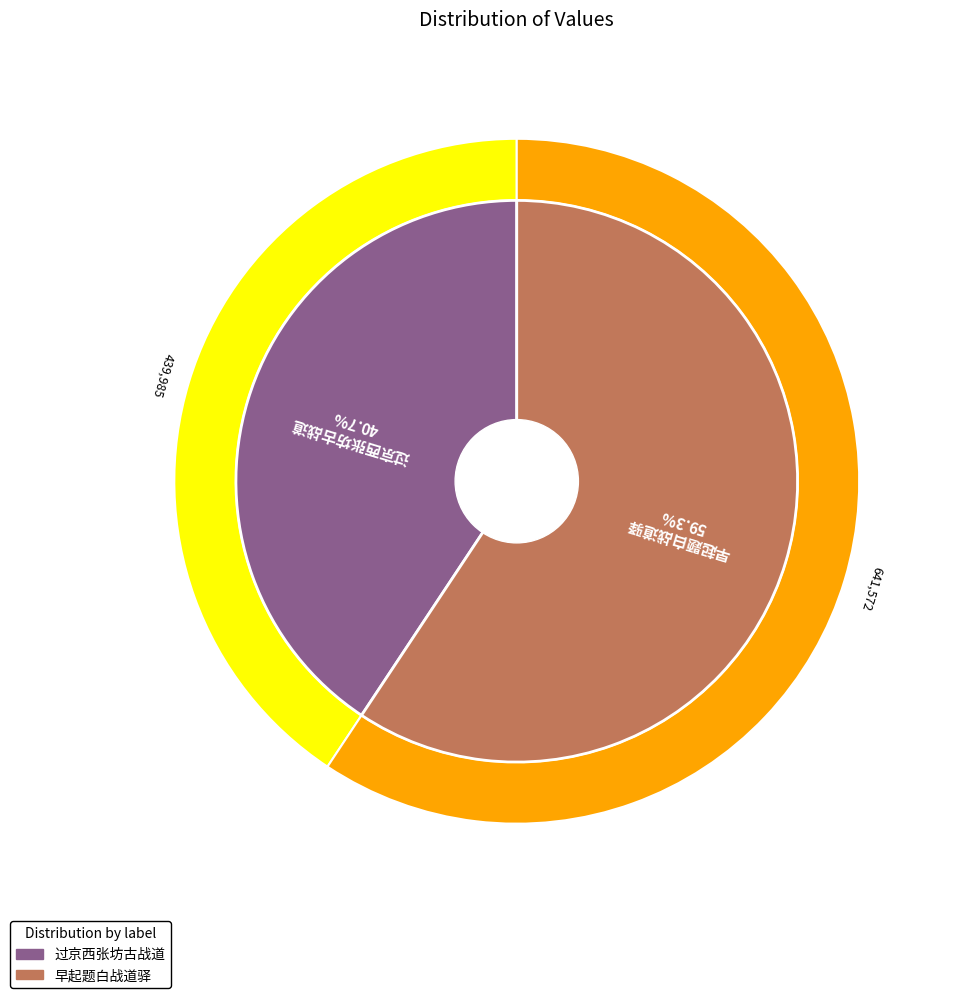

Which has a higher value, 过京西张坊古战道 or 早起题白战道驿?

早起题白战道驿